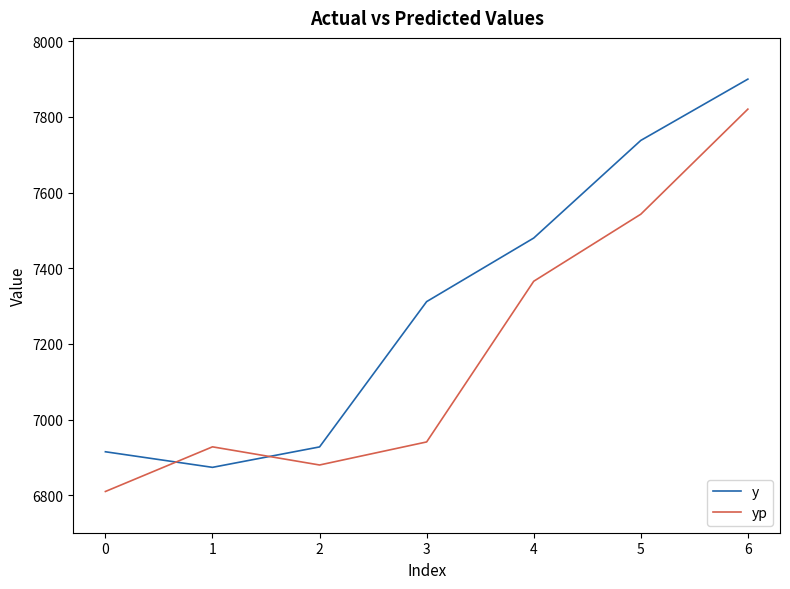

Rank the series at 3 from highest to lowest value.

y, yp